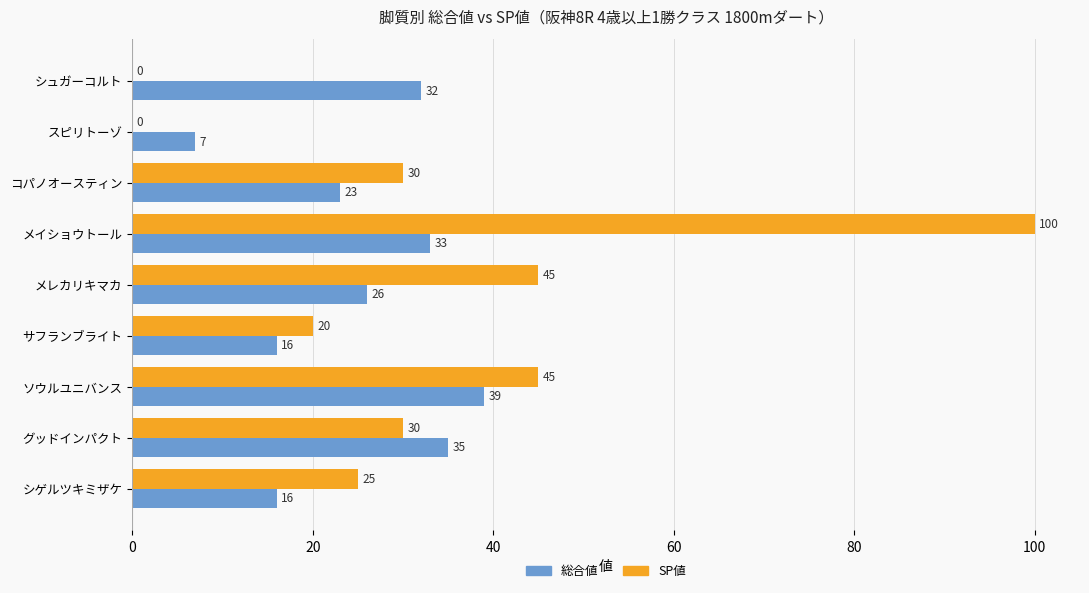

Which series changed the most between コパノオースティン and メレカリキマカ?

SP値